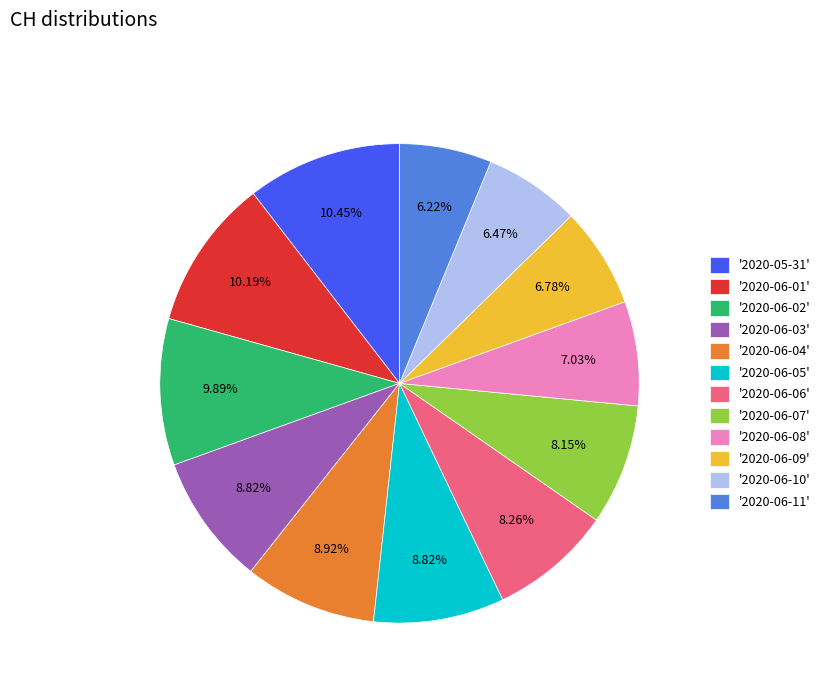

Do '2020-06-11' and '2020-06-03' together represent more than half of the pie?

No